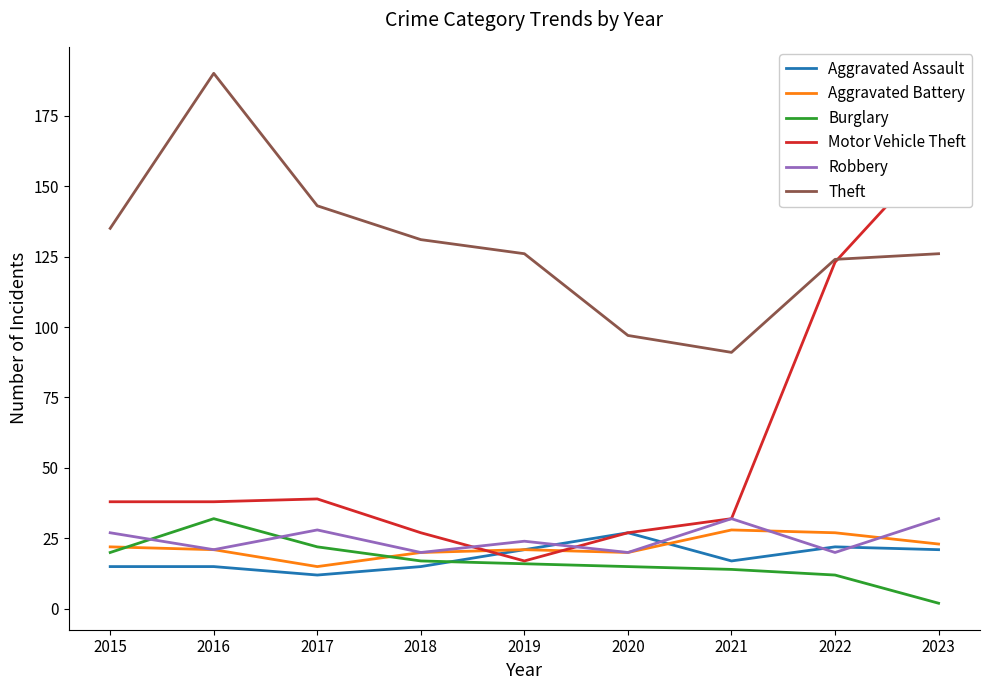

What is the value of the Aggravated Assault point at the 1st from the left?

15